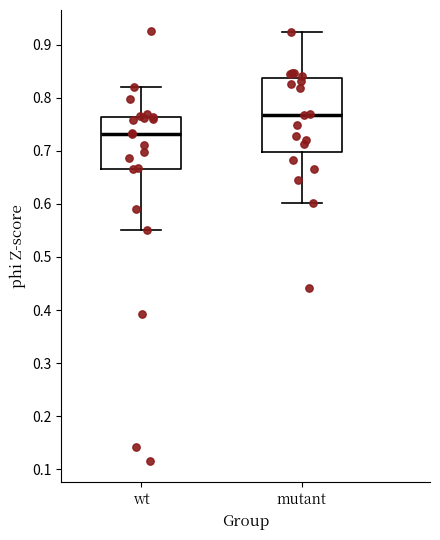

Reading left to right, transcribe this box plot: for each box, give where its median line is, the range the box spans, and where its two whiskers end, as read against the y-axis. The values are not printed on the chart, so give them approximately, as read against the axis.

wt: median 0.73, box 0.67 to 0.76, whiskers 0.55 to 0.82
mutant: median 0.77, box 0.70 to 0.84, whiskers 0.60 to 0.92